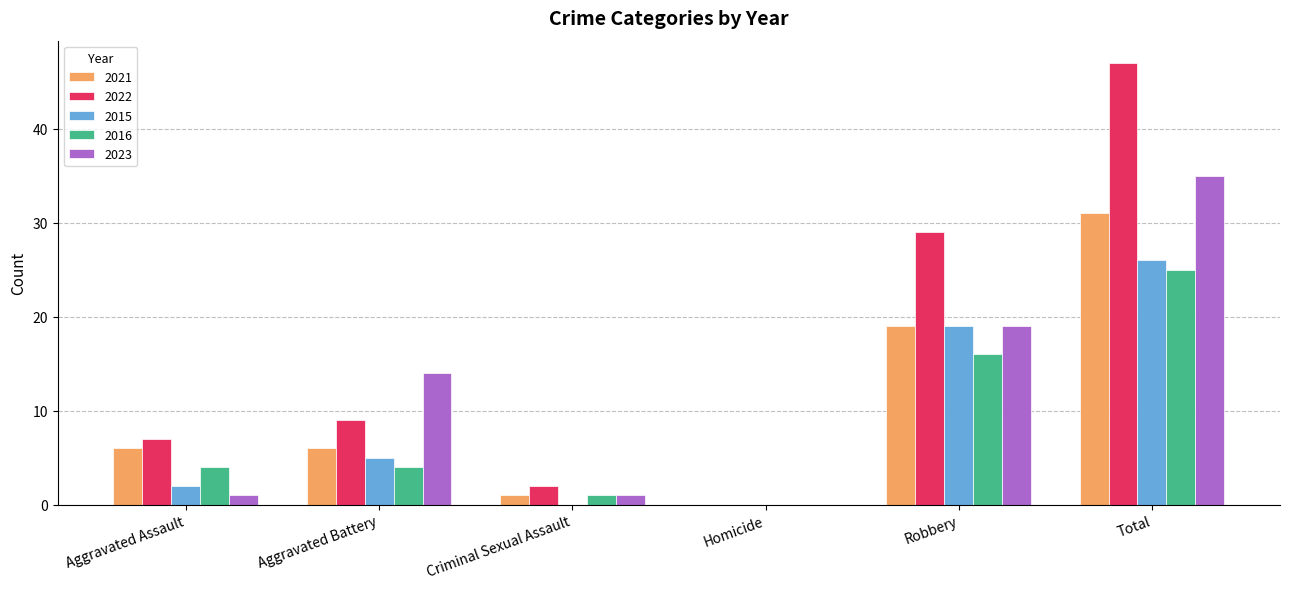

At which category is the sum across all series the highest?

Total